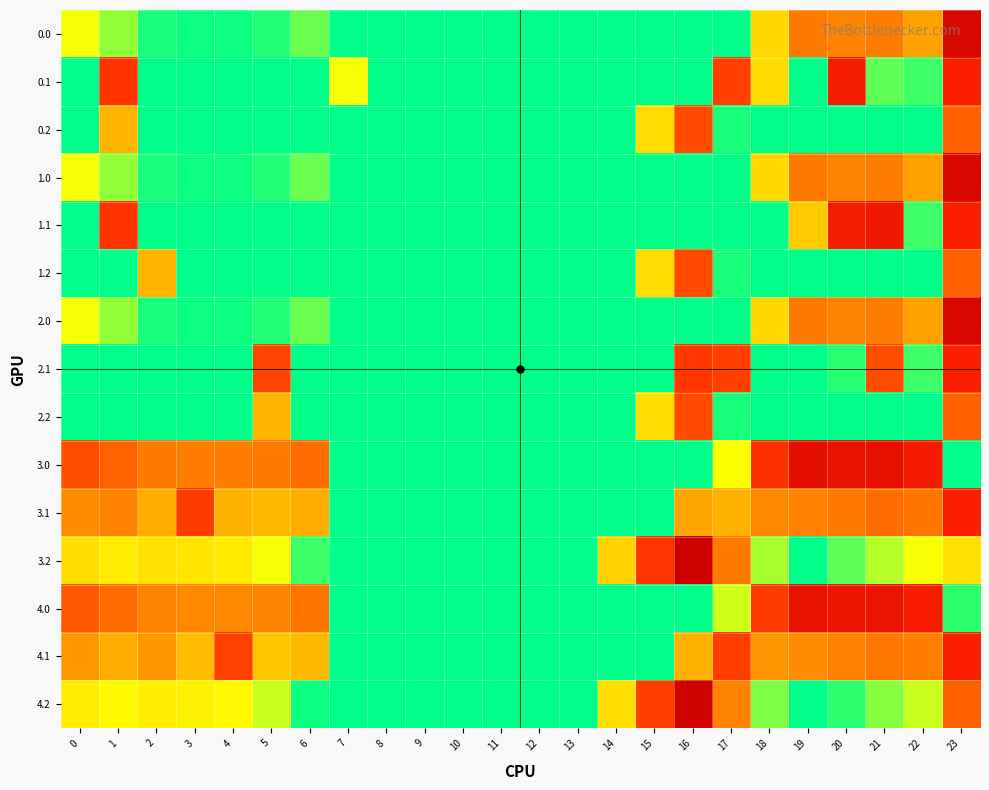

Which series has the largest total across all categories?

3.0